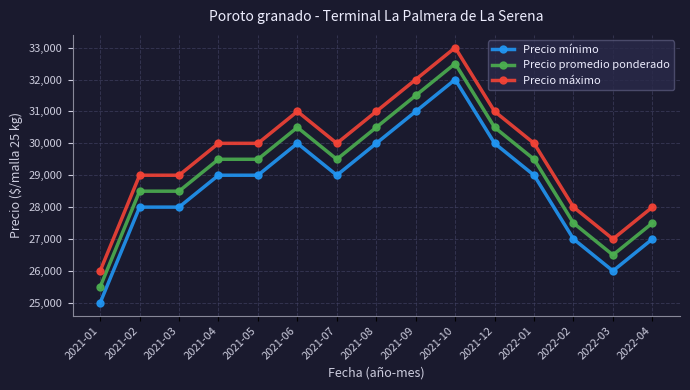

True or false: Precio máximo has a value of 30000 at 2021-05.

True